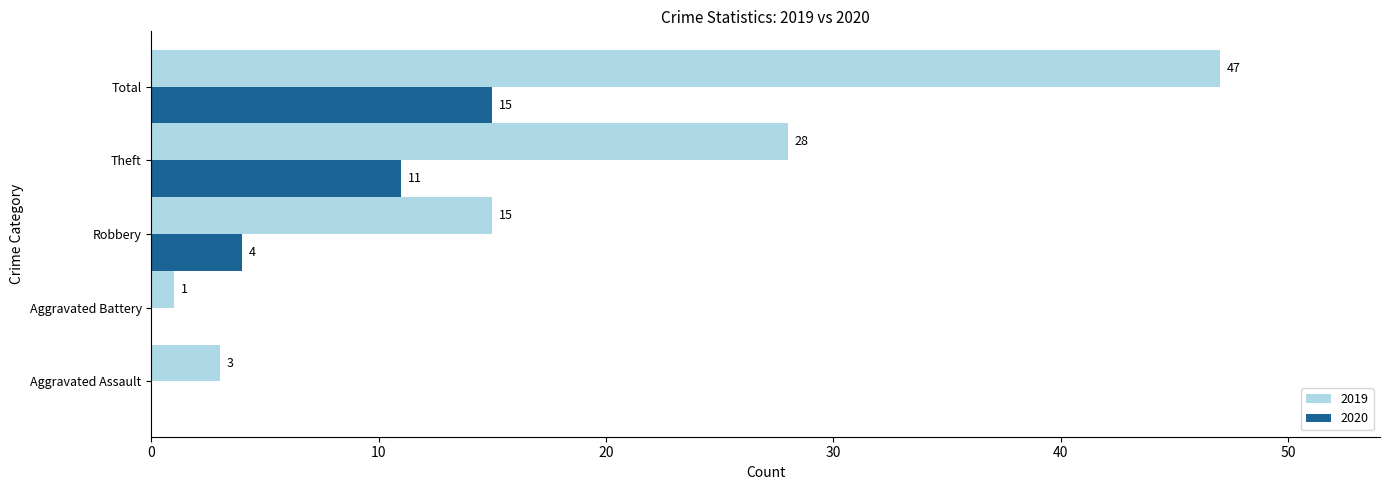

What is the greatest value displayed?

47